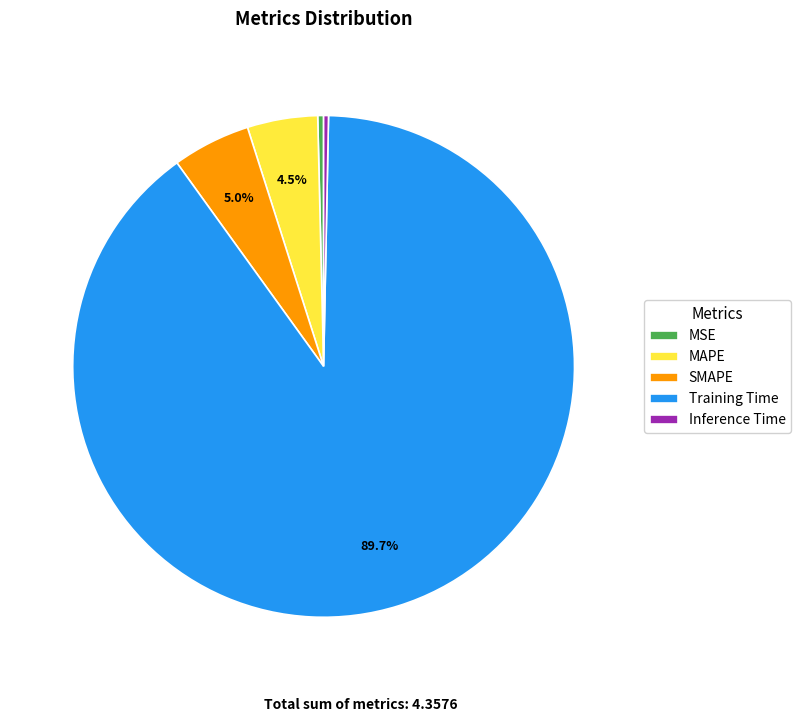

Combined, do Training Time and Inference Time account for over 50%?

Yes